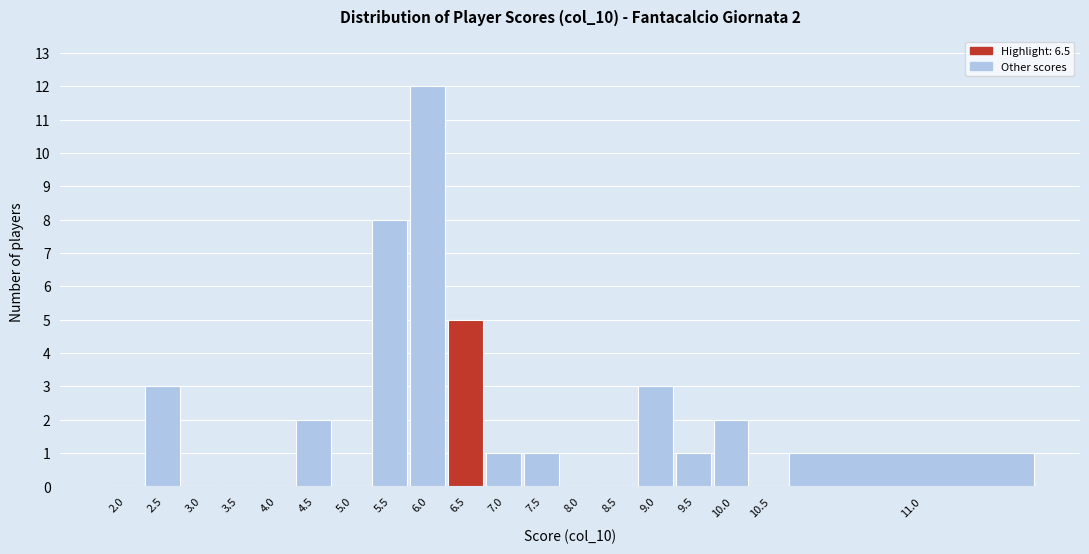

Reading left to right, what are all the values shown in this chart?

2.0=0	2.5=3	3.0=0	3.5=0	4.0=0	4.5=2	5.0=0	5.5=8	6.0=12	6.5=5	7.0=1	7.5=1	8.0=0	8.5=0	9.0=3	9.5=1	10.0=2	10.5=0	11.0=1